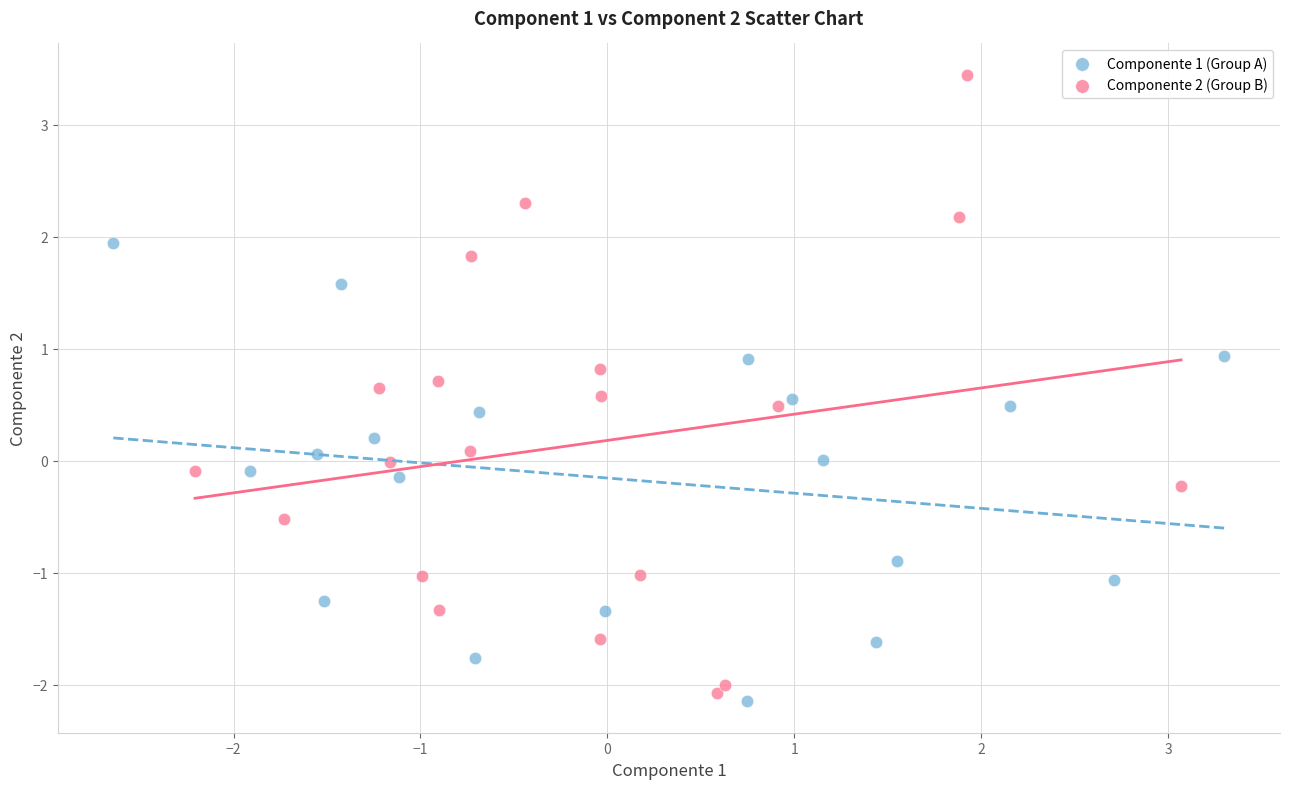

What are all the series names shown in the legend?

Componente 1 (Group A), Componente 2 (Group B)